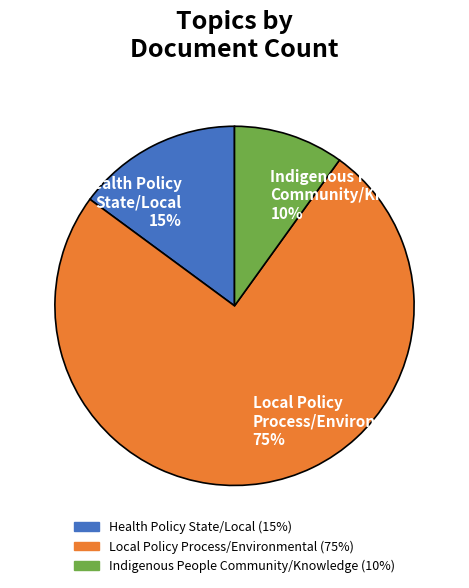

True or false: Local Policy Process/Environmental 75% accounts for 69% of the total.

False